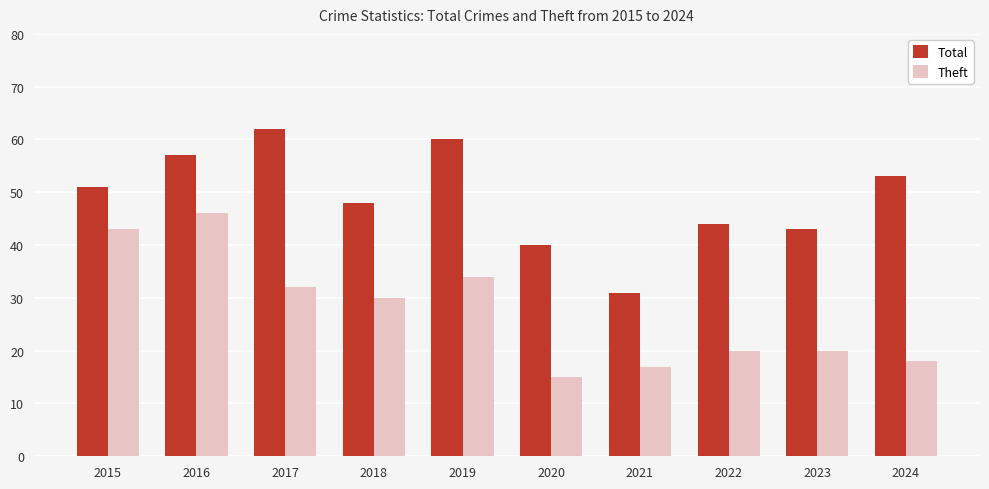

What is the average value of the Theft series?

28